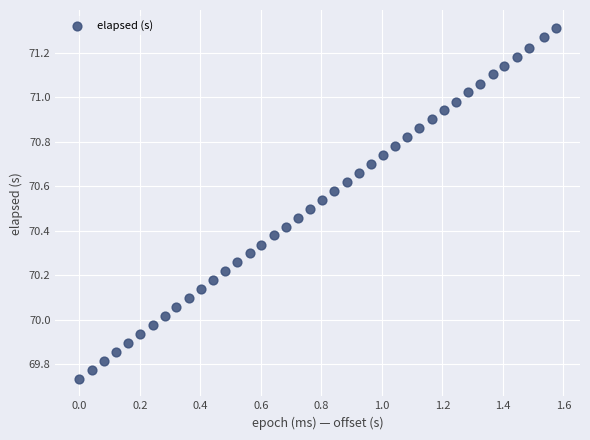

What is the range of X values (max minus min)?

1.6